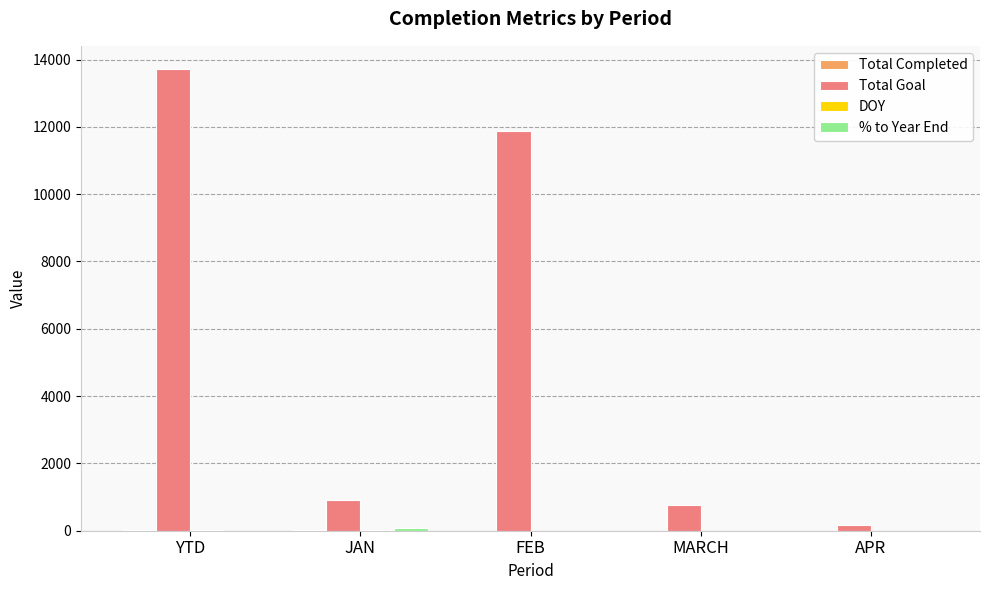

Which series has the largest total across all categories?

Total Goal